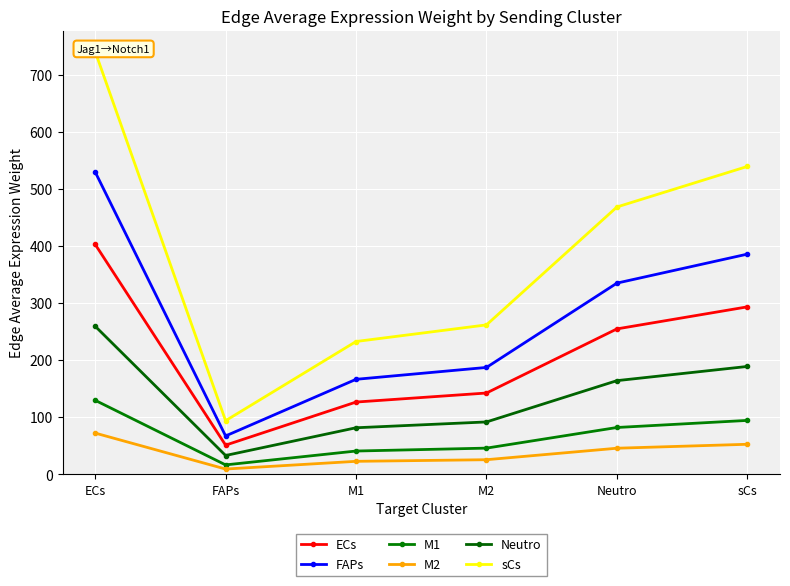

What are all the series names shown in the legend?

ECs, FAPs, M1, M2, Neutro, sCs